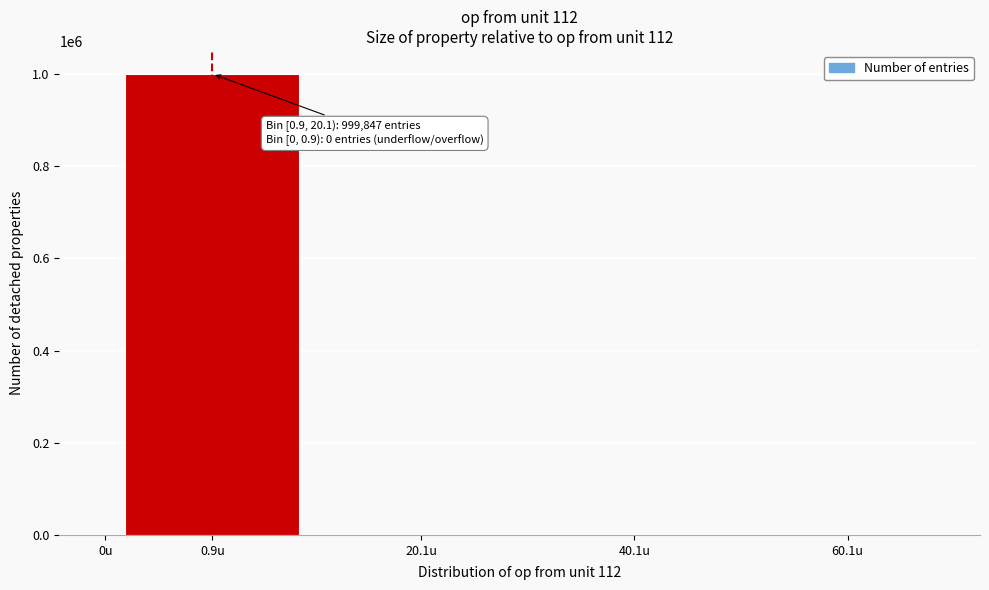

True or false: the data shows -559314 at 0u.

False